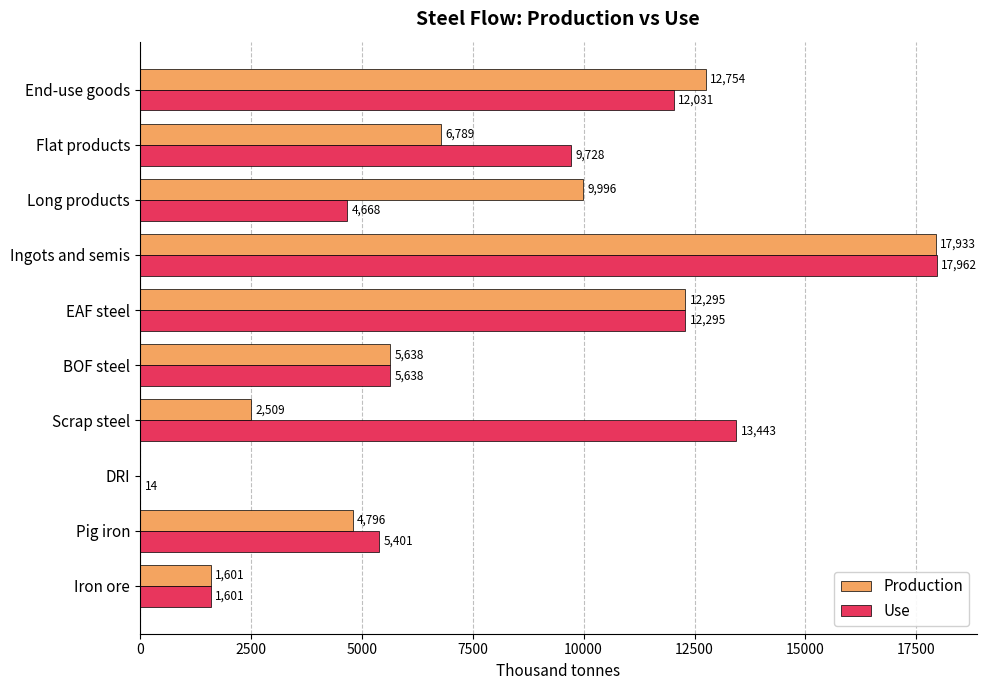

Which series has the largest total across all categories?

Use